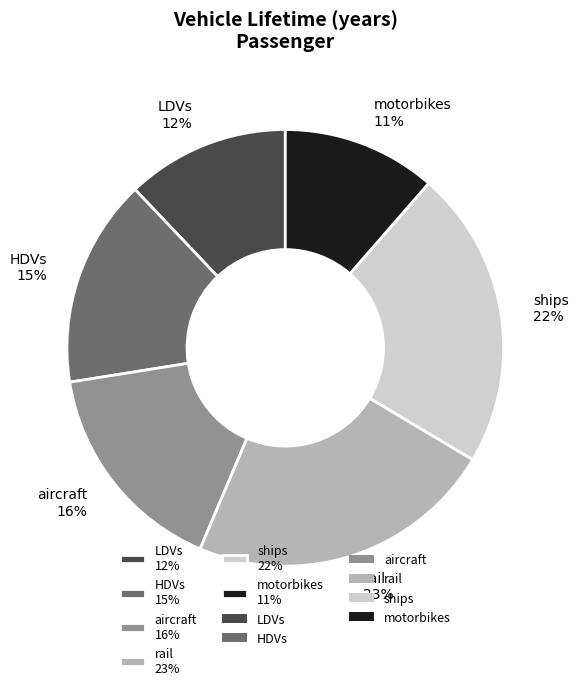

To the nearest percent, what is the difference between the rail 23% and LDVs 12% slice percentages?

11%